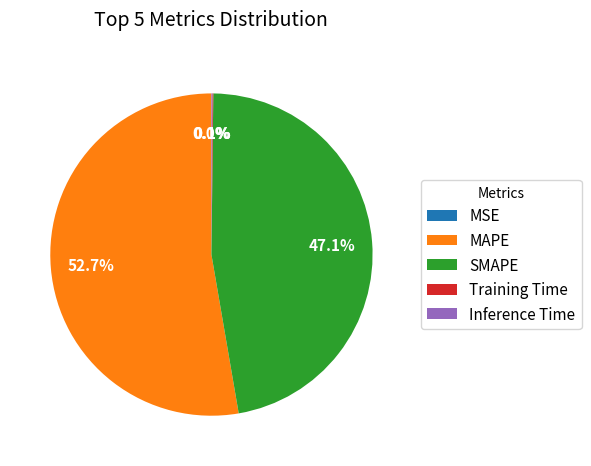

What is the largest slice in the pie chart?

MAPE